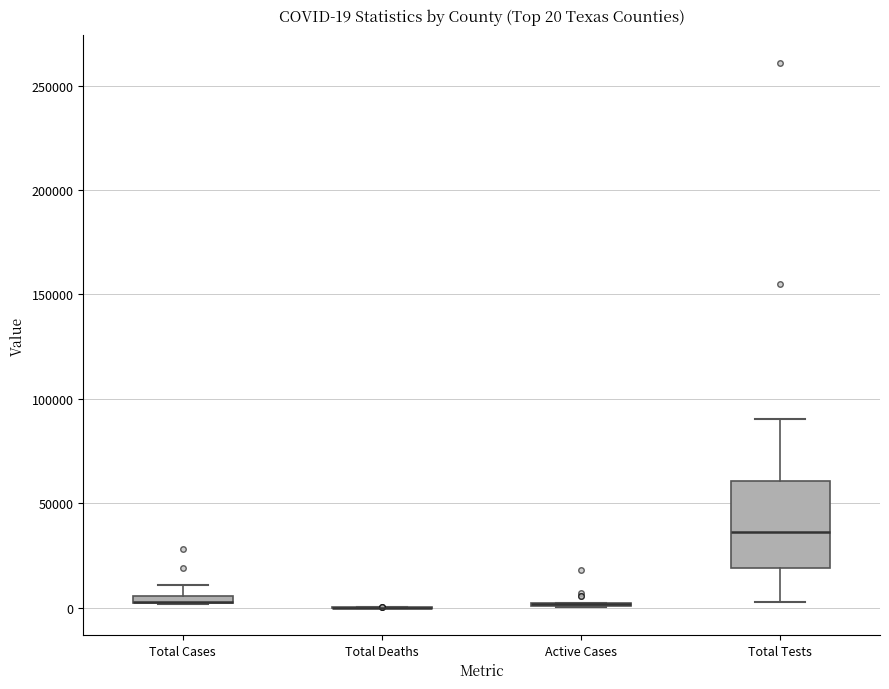

Which box is the tallest, from its lower edge to its upper edge?

Total Tests